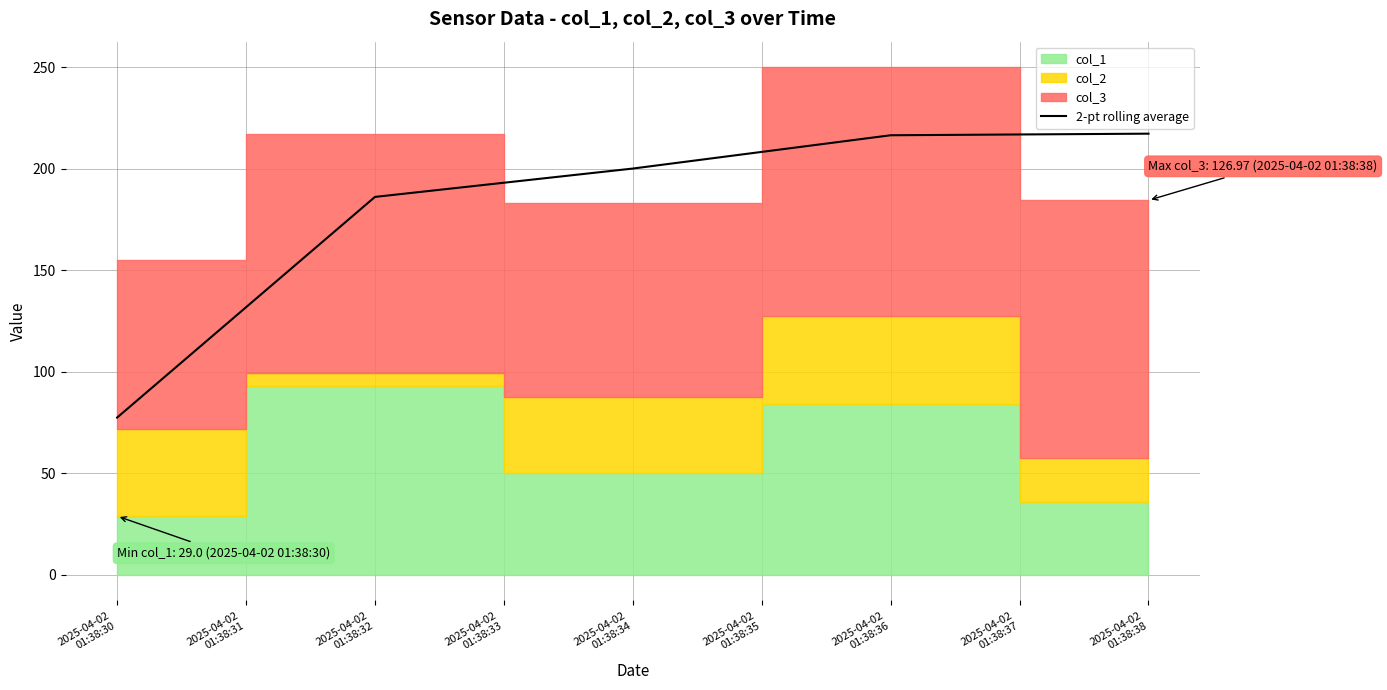

The value at 2025-04-02
01:38:30 is 77.5. True or false?

True